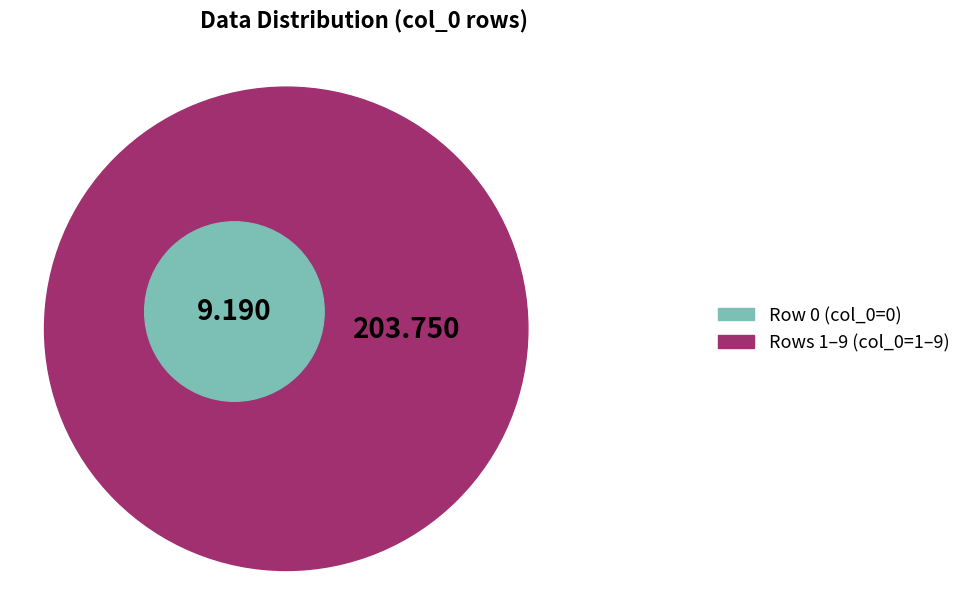

To the nearest percent, what percentage of the pie is 0?

4%